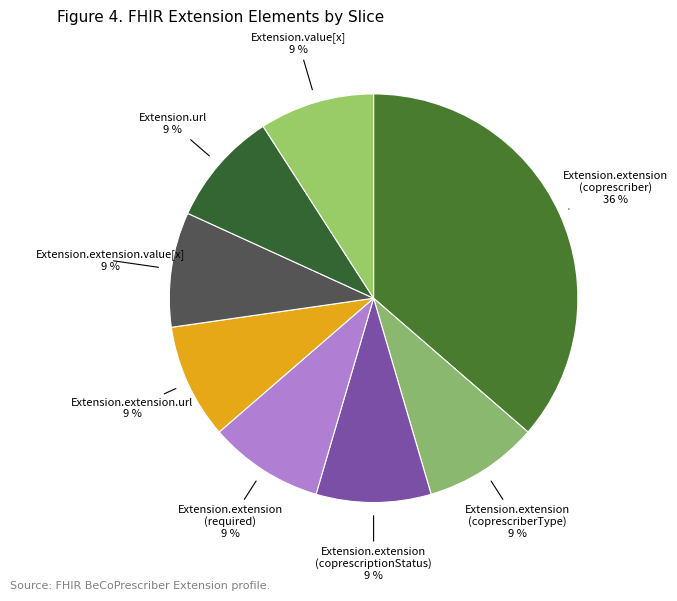

How many segments does this pie chart have?

8